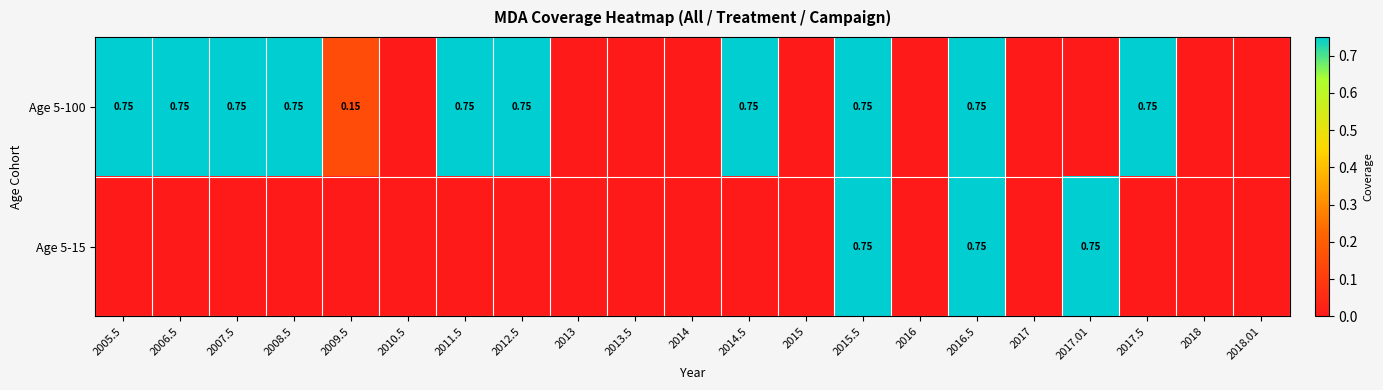

List the series in order of their peak value, highest first.

Age 5-100, Age 5-15